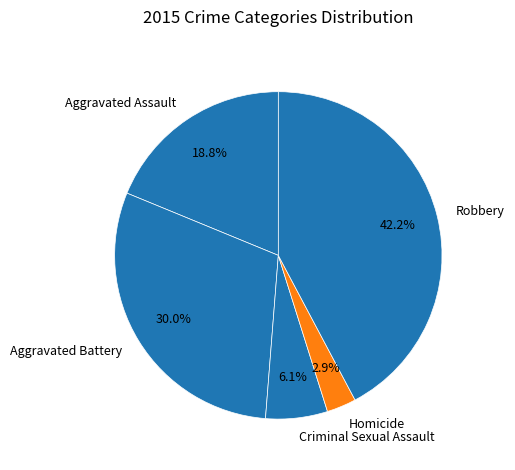

To the nearest percent, what portion does Robbery represent?

42%